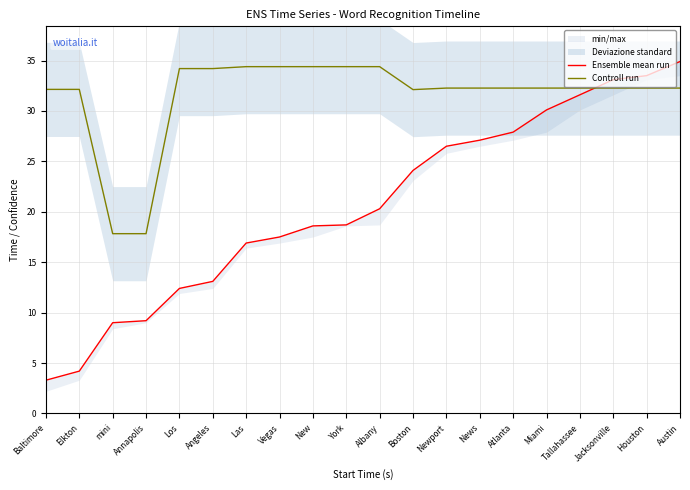

At which label is Controll run closest to 26?

Boston